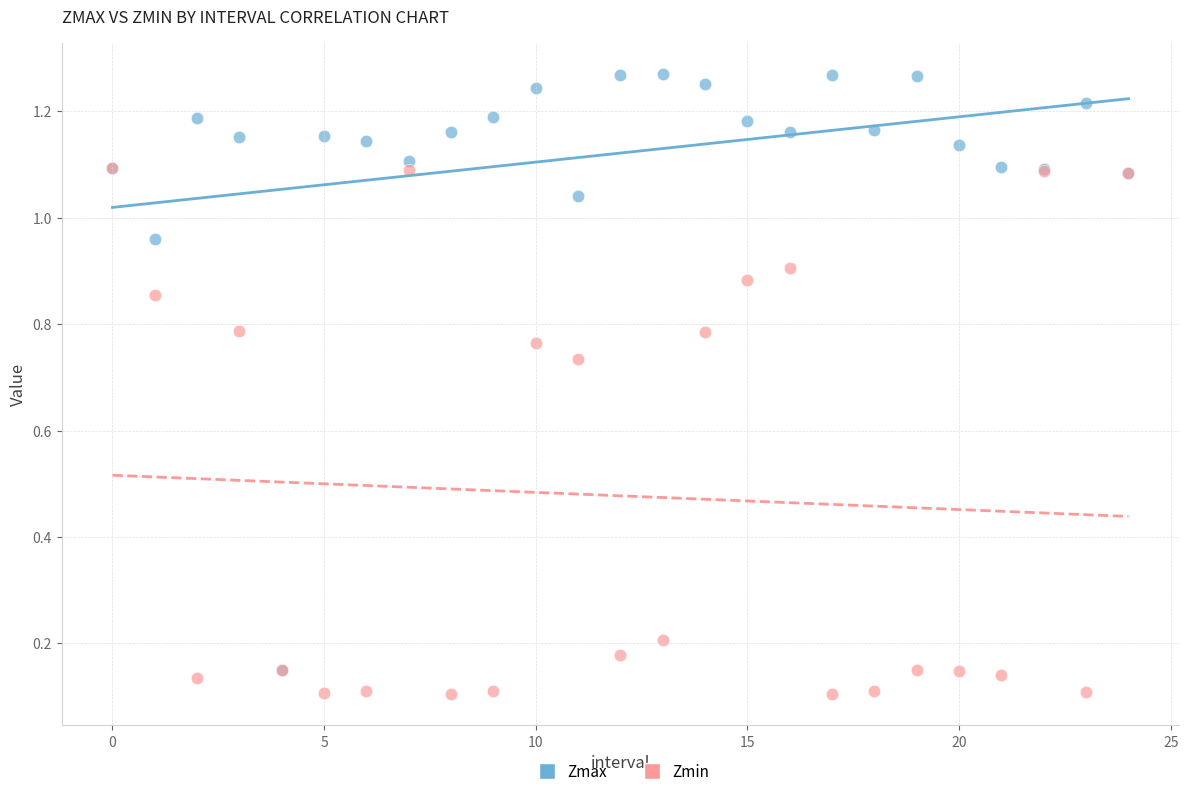

Which series has the widest spread of Y values?

Zmax